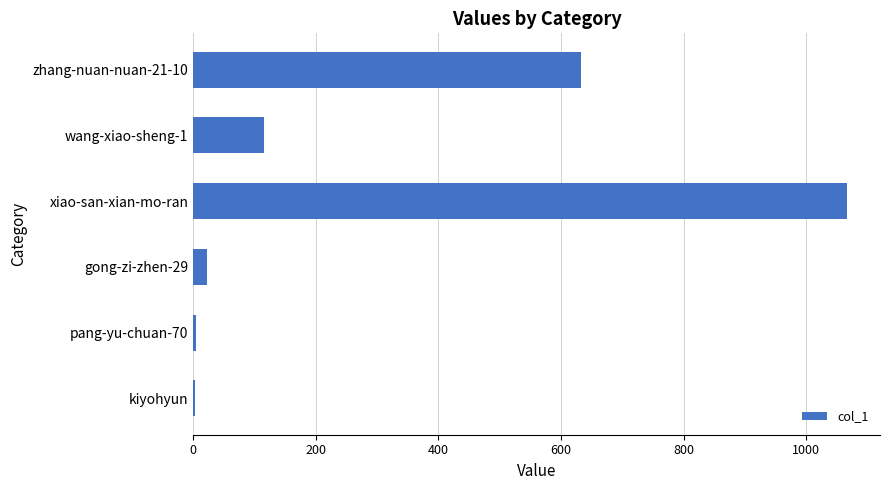

What is the change in value from xiao-san-xian-mo-ran to zhang-nuan-nuan-21-10?

-435